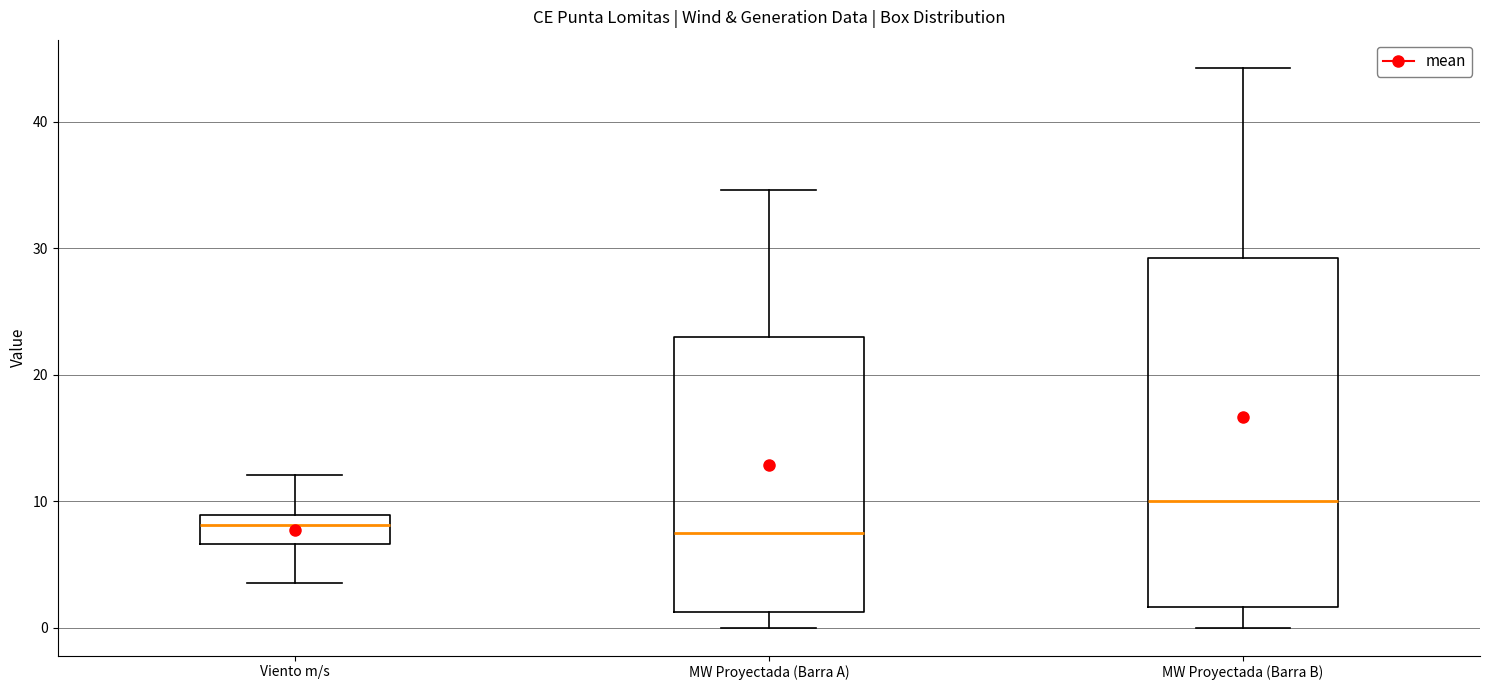

Where is the upper edge of the box for MW Proyectada (Barra A) on the y-axis? The values are not printed on the chart, so give them approximately, as read against the axis.

23